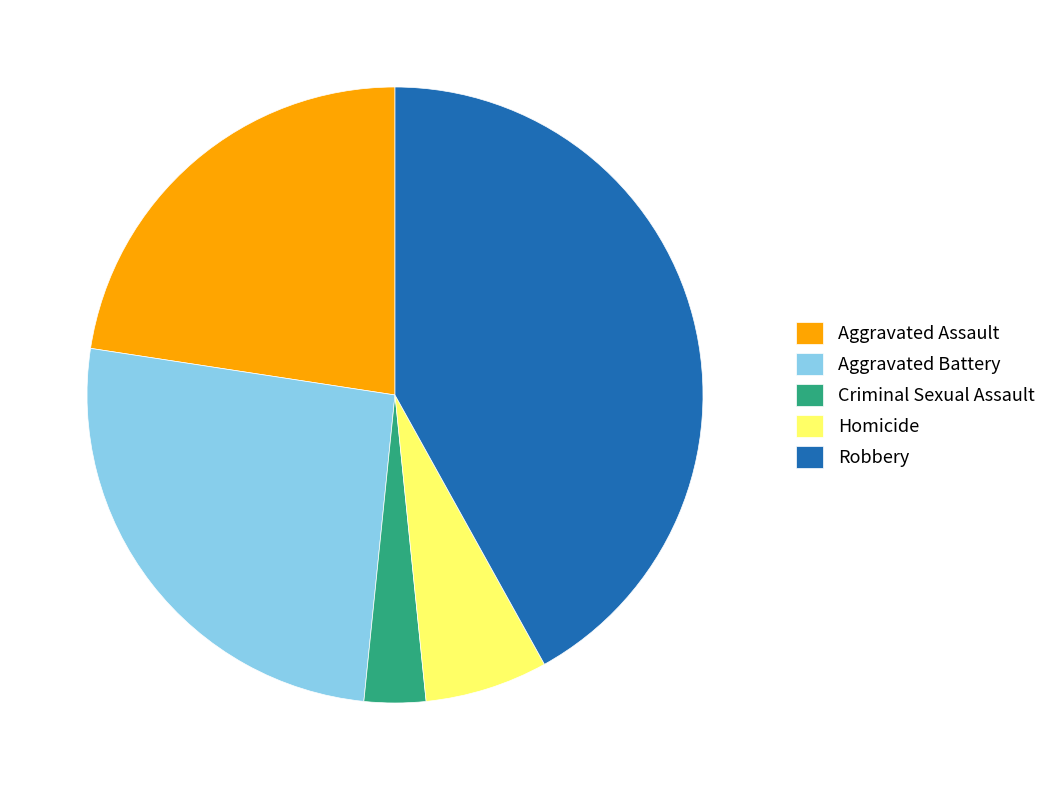

Which category has the biggest portion of the pie?

Robbery